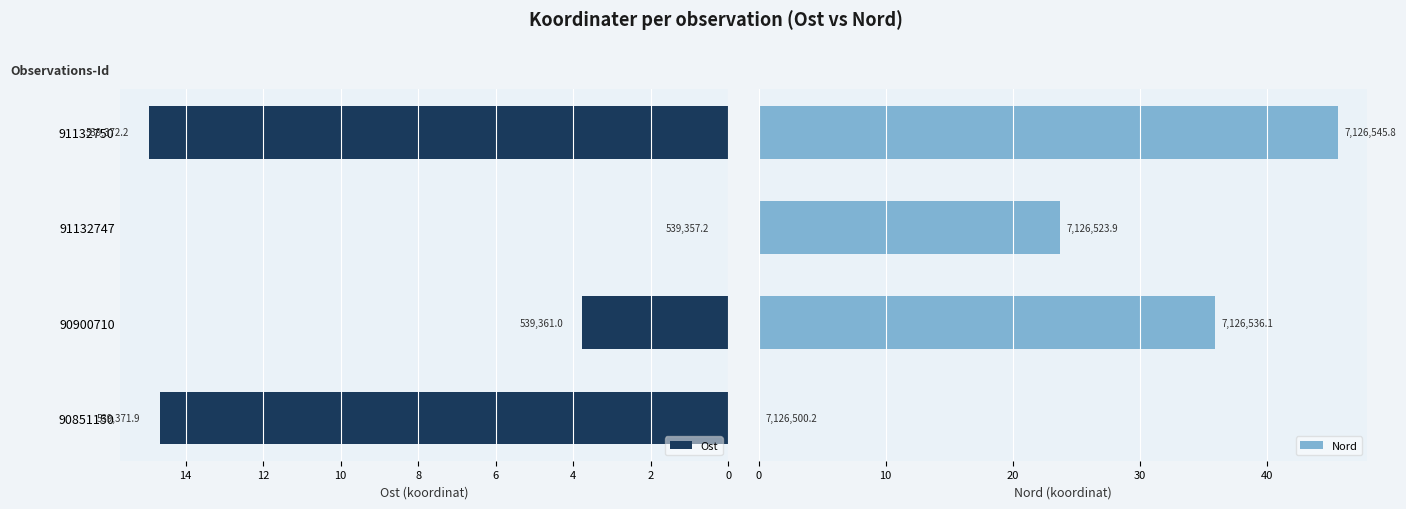

Which series changed the most between 90900710 and 91132750?

Ost